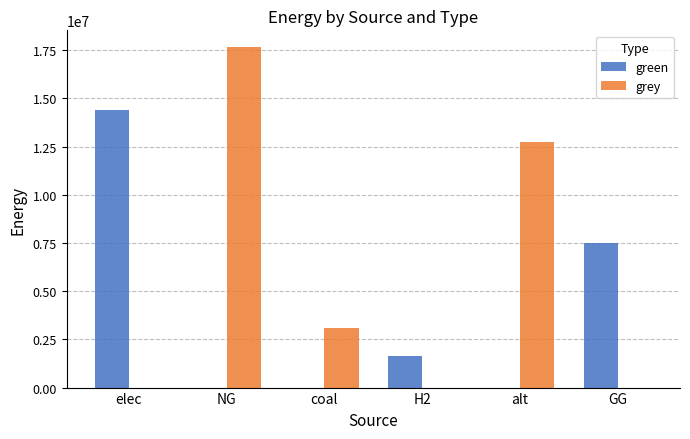

What is the greatest value displayed?

17643751.0